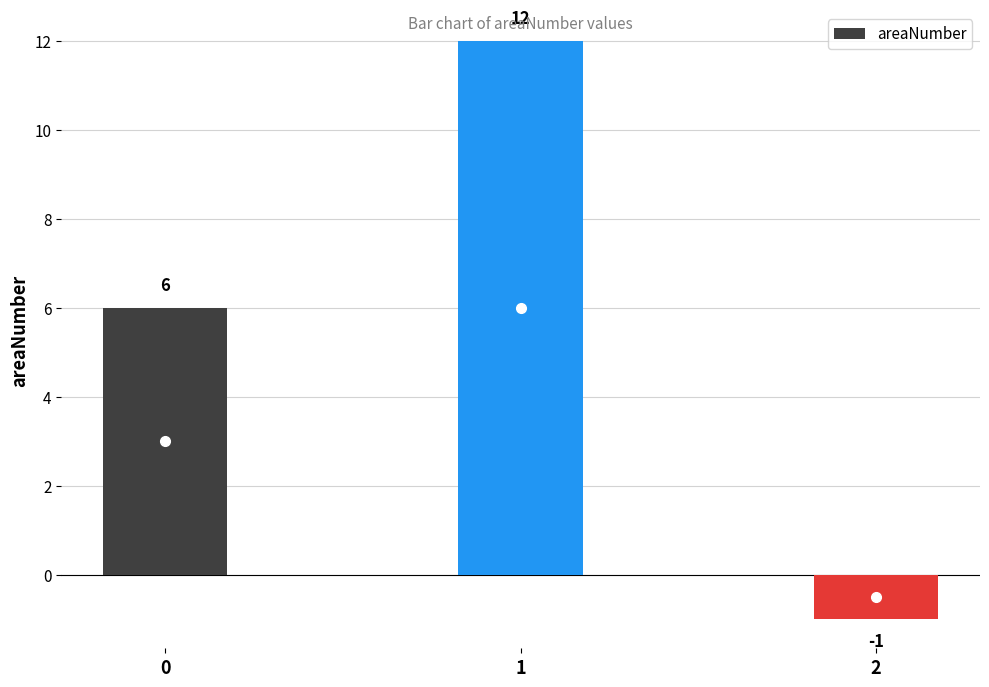

Reading left to right, list all the values displayed in this chart.

6	12	-1